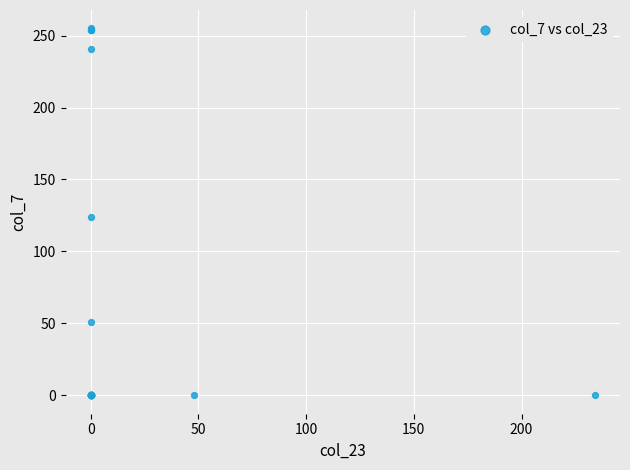

What Y value in the scatter plot is closest to 127?

124